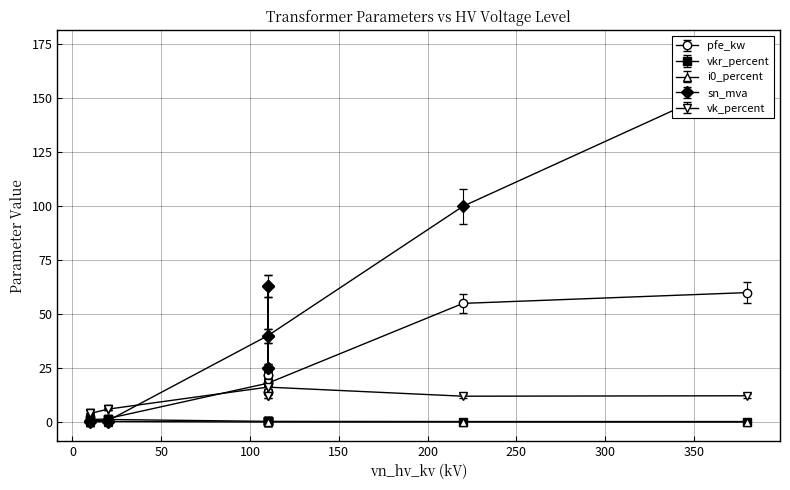

Which series has the largest total across all categories?

sn_mva